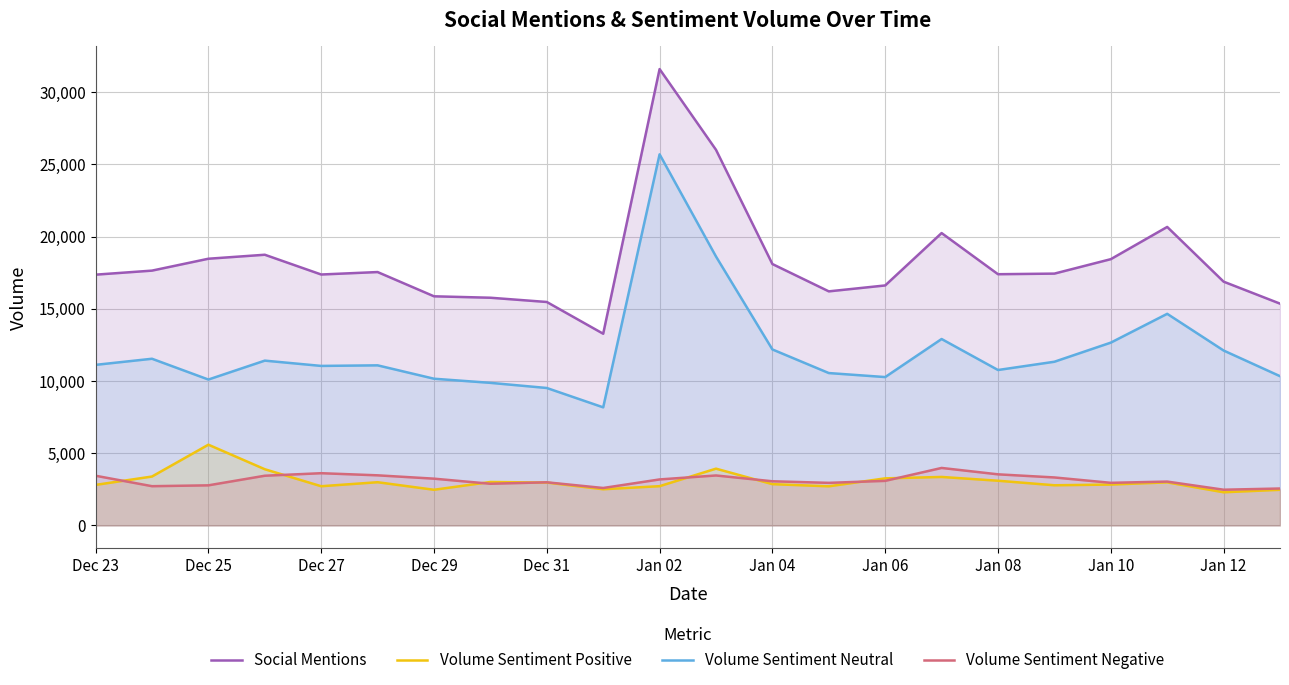

What are all the series names shown in the legend?

Social Mentions, Volume Sentiment Positive, Volume Sentiment Neutral, Volume Sentiment Negative